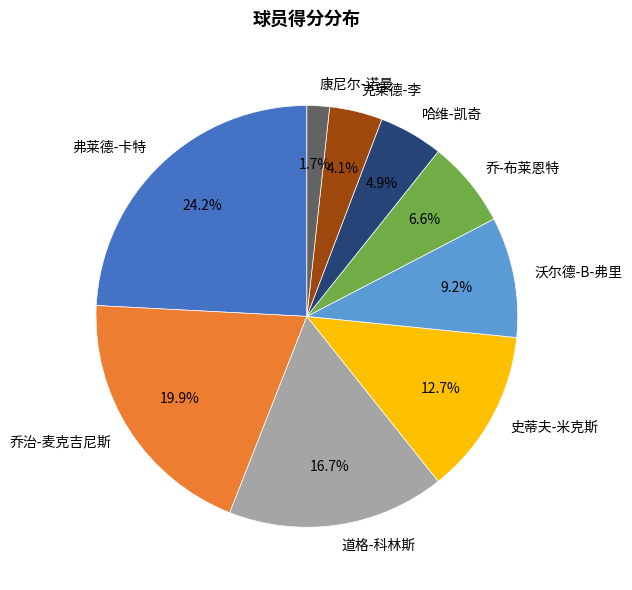

Rank the categories by value from highest to lowest.

弗莱德-卡特, 乔治-麦克吉尼斯, 道格-科林斯, 史蒂夫-米克斯, 沃尔德-B-弗里, 乔-布莱恩特, 哈维-凯奇, 克莱德-李, 康尼尔-诺曼